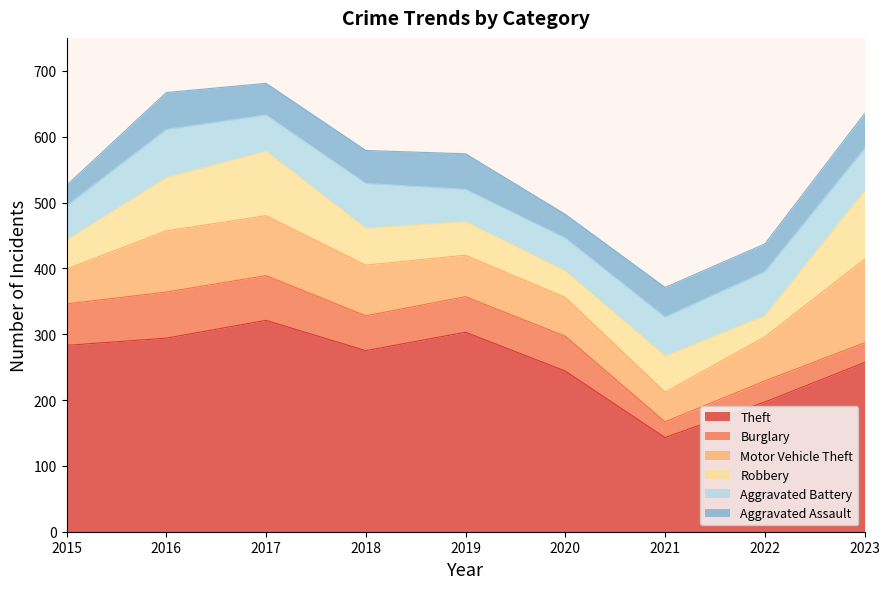

What is the value of the Burglary point at the 2nd from the left?

70